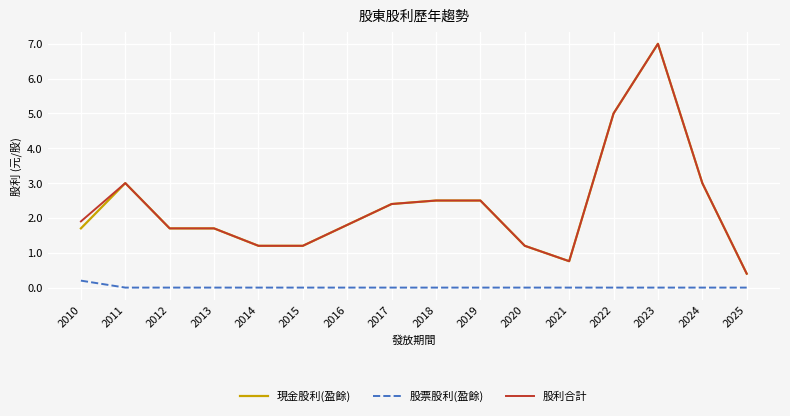

Reading left to right, what are all the values shown in this chart?

現金股利(盈餘): 1.7	3.0	1.7	1.7	1.2	1.2	1.8	2.4	2.5	2.5	1.2	0.8	5.0	7.0	3.0	0.4
股票股利(盈餘): 0.2	0.0	0.0	0.0	0.0	0.0	0.0	0.0	0.0	0.0	0.0	0.0	0.0	0.0	0.0	0.0
股利合計: 1.9	3.0	1.7	1.7	1.2	1.2	1.8	2.4	2.5	2.5	1.2	0.8	5.0	7.0	3.0	0.4